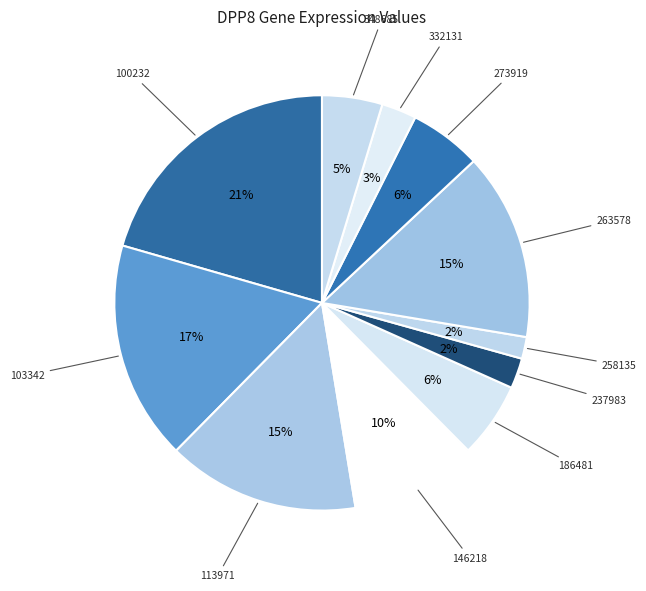

How many segments does this pie chart have?

11